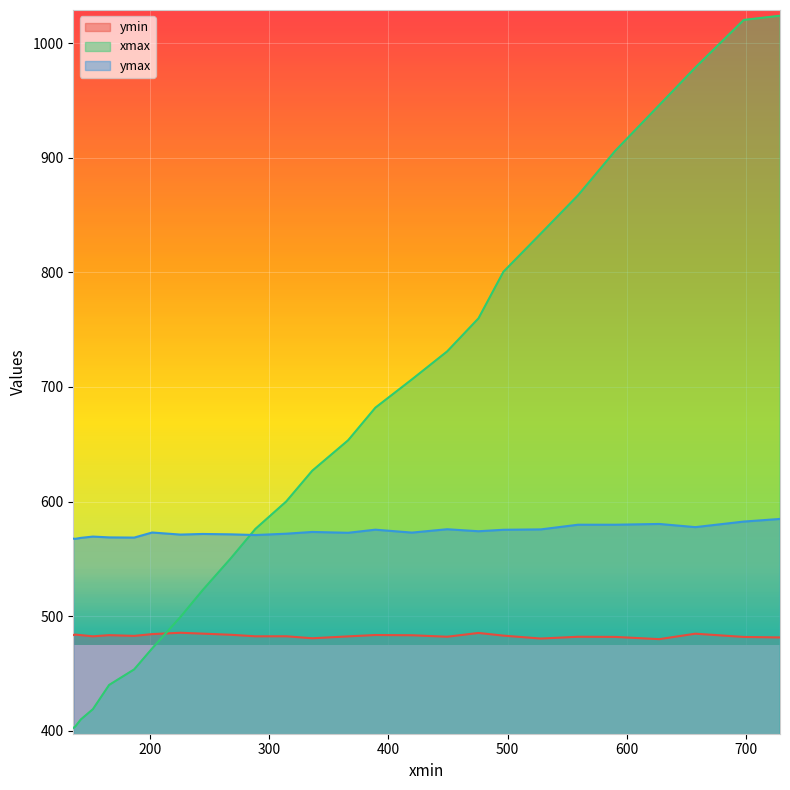

Which series has the largest total across all categories?

xmax